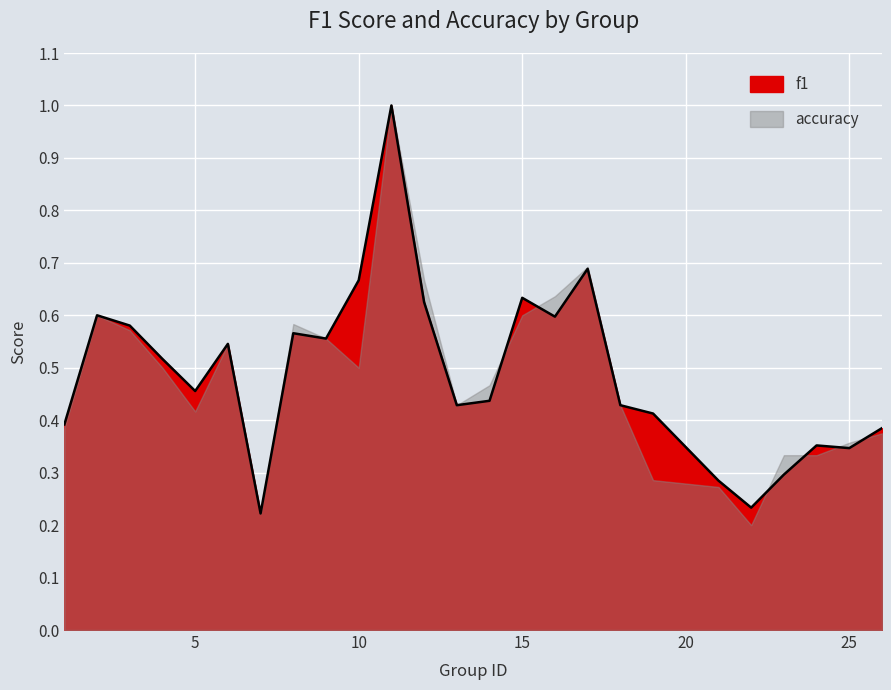

What is the change in value from 14 to 25?

-0.1